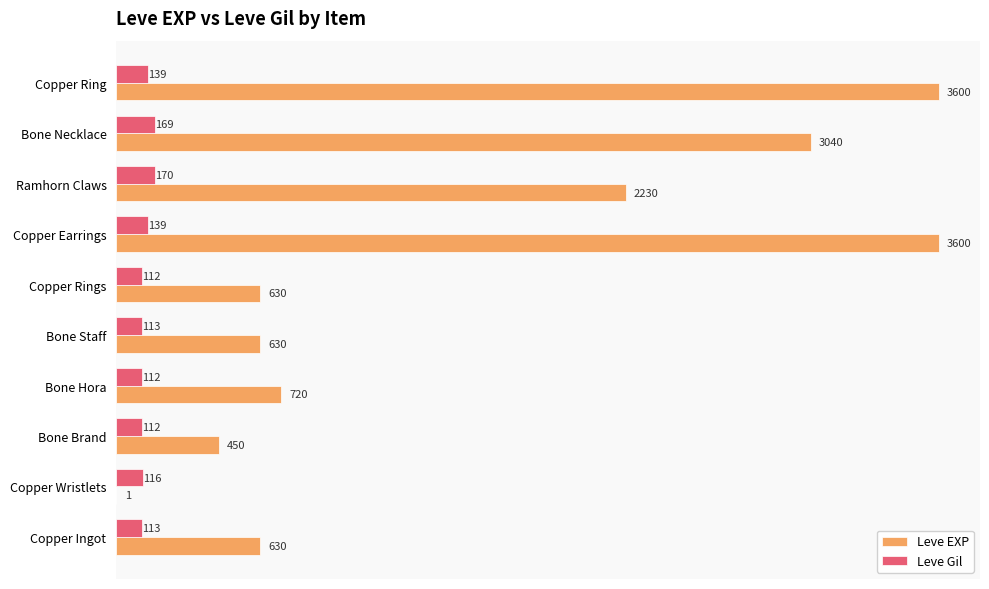

What is the total value across all series at Bone Staff?

743